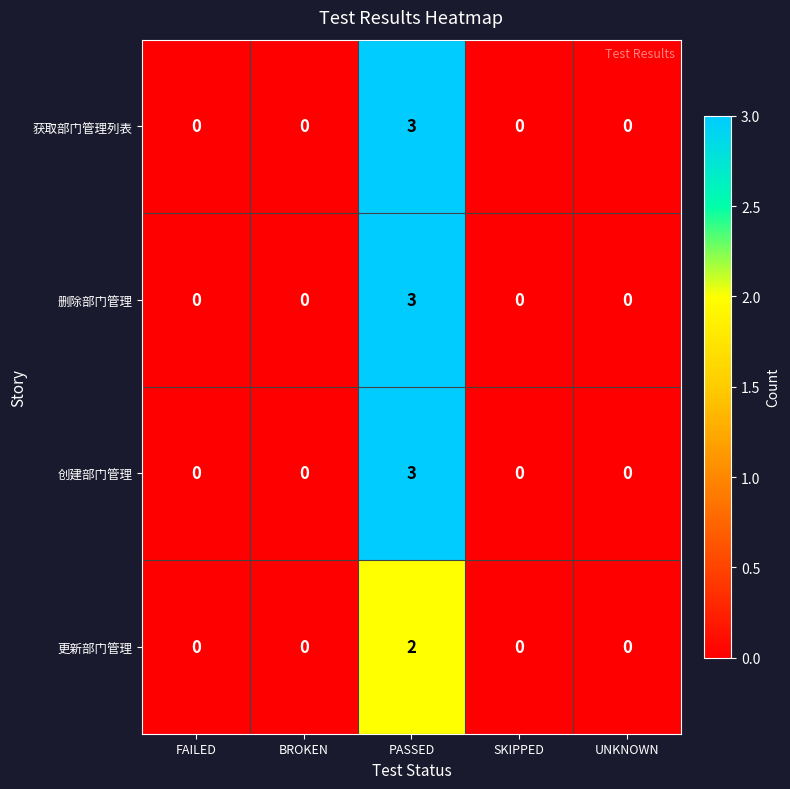

How many 删除部门管理 values are between 0 and 1?

4